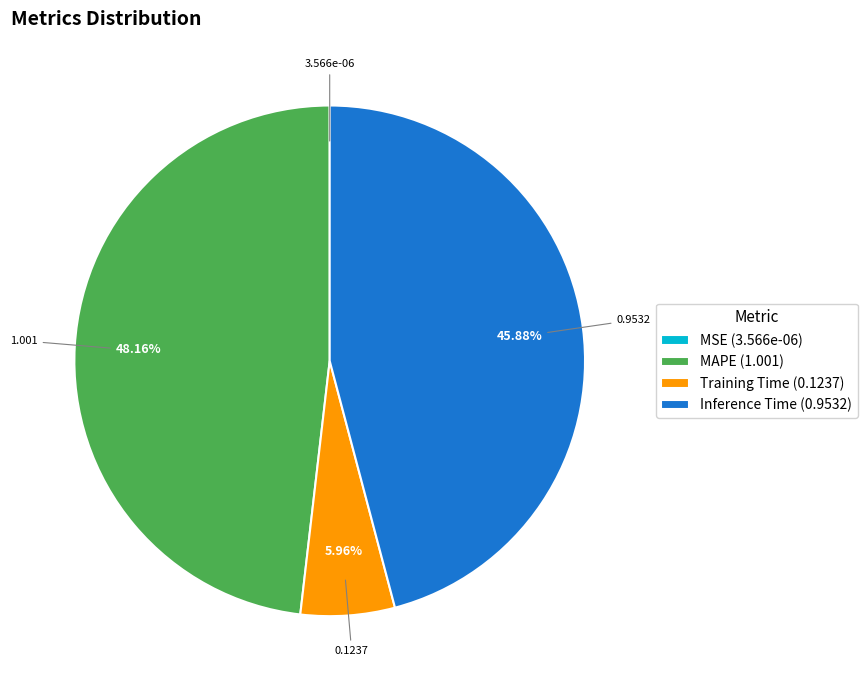

Is there a majority slice in this chart?

No